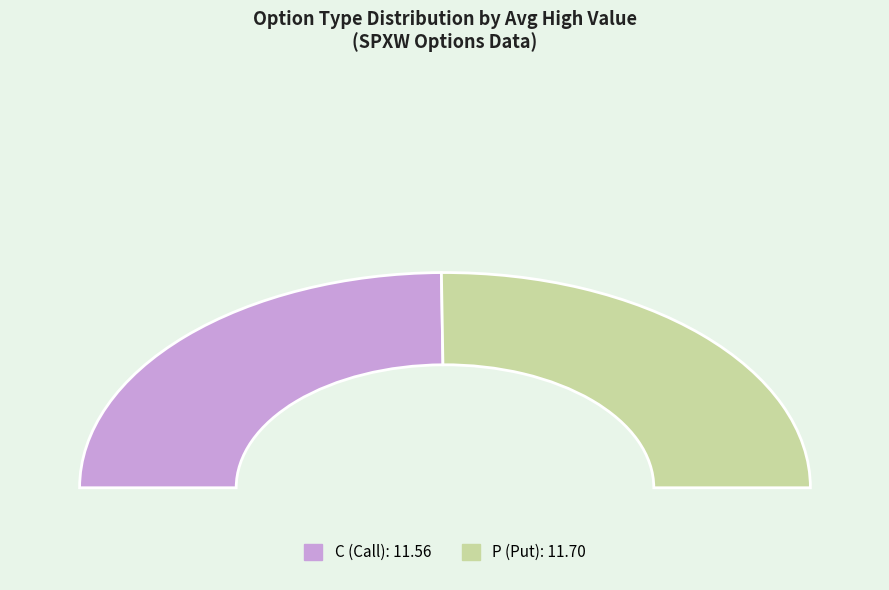

Which category has the smallest portion of the pie?

C